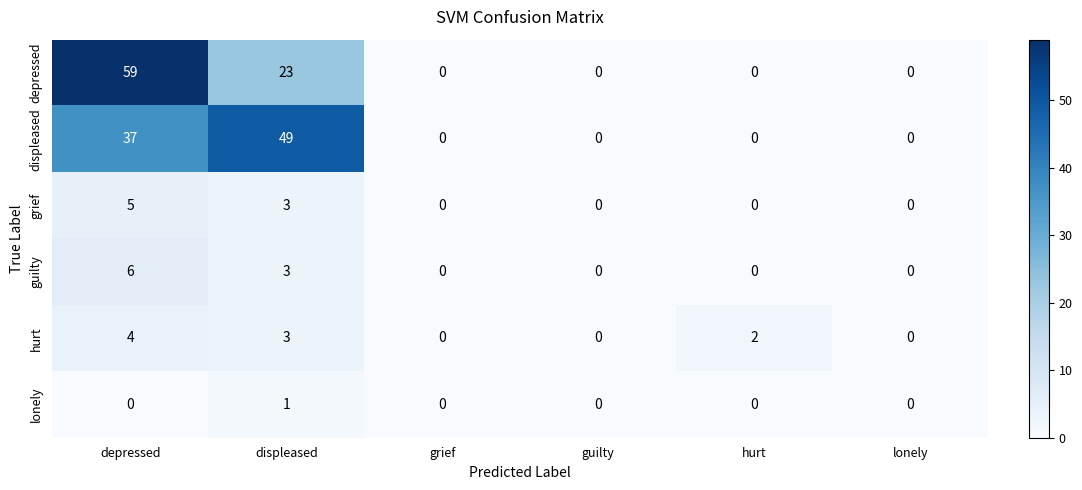

How many distinct data groups are displayed?

6